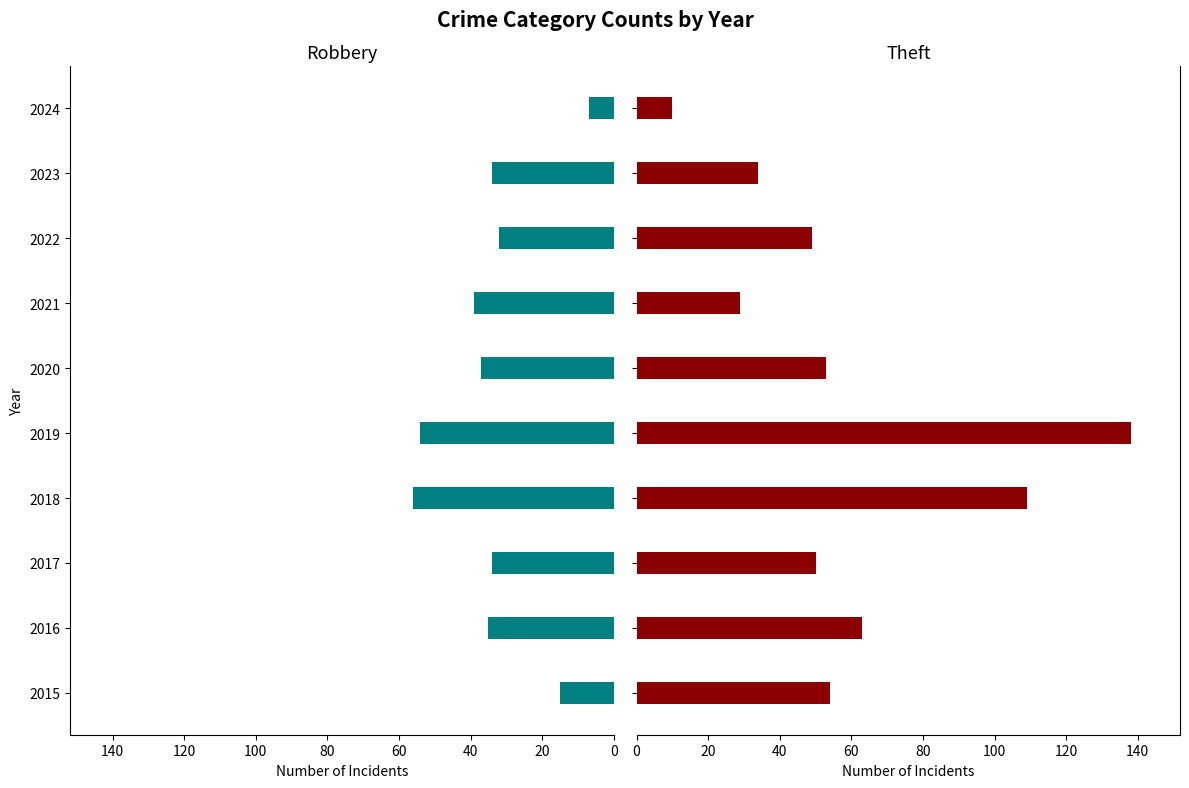

How many distinct data groups are displayed?

2